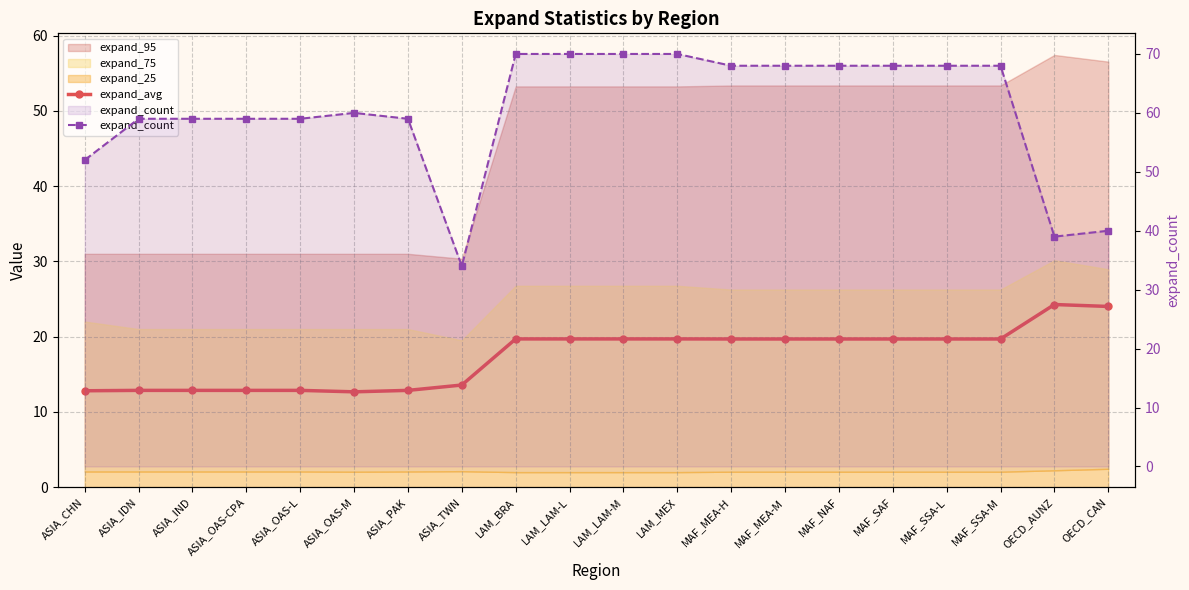

What is the difference between the second highest and second lowest values in the expand_count series?

31.0